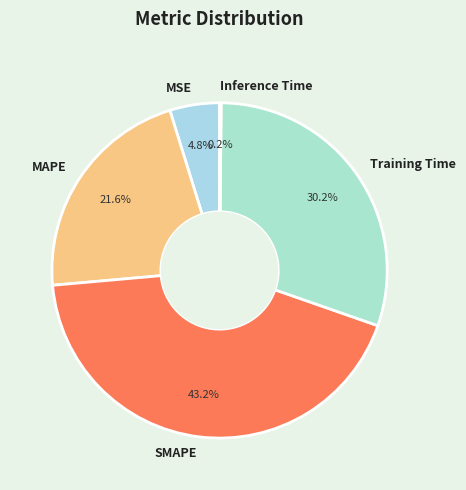

Which slice is the largest?

SMAPE